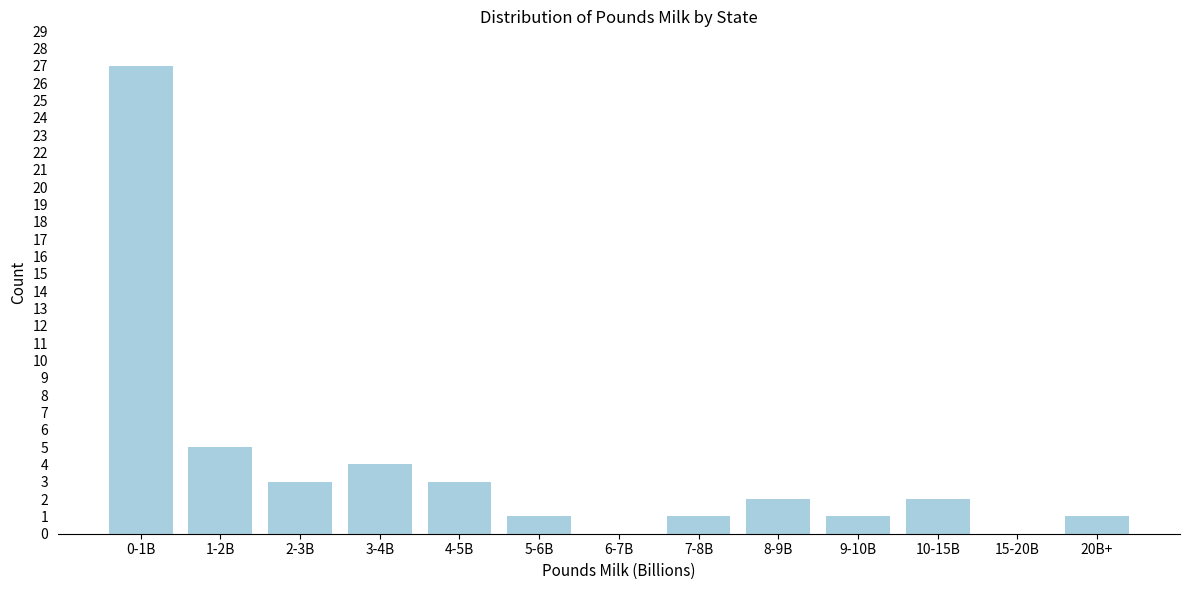

Reading right to left, list all the values displayed in this chart.

20B+=1	15-20B=0	10-15B=2	9-10B=1	8-9B=2	7-8B=1	6-7B=0	5-6B=1	4-5B=3	3-4B=4	2-3B=3	1-2B=5	0-1B=27